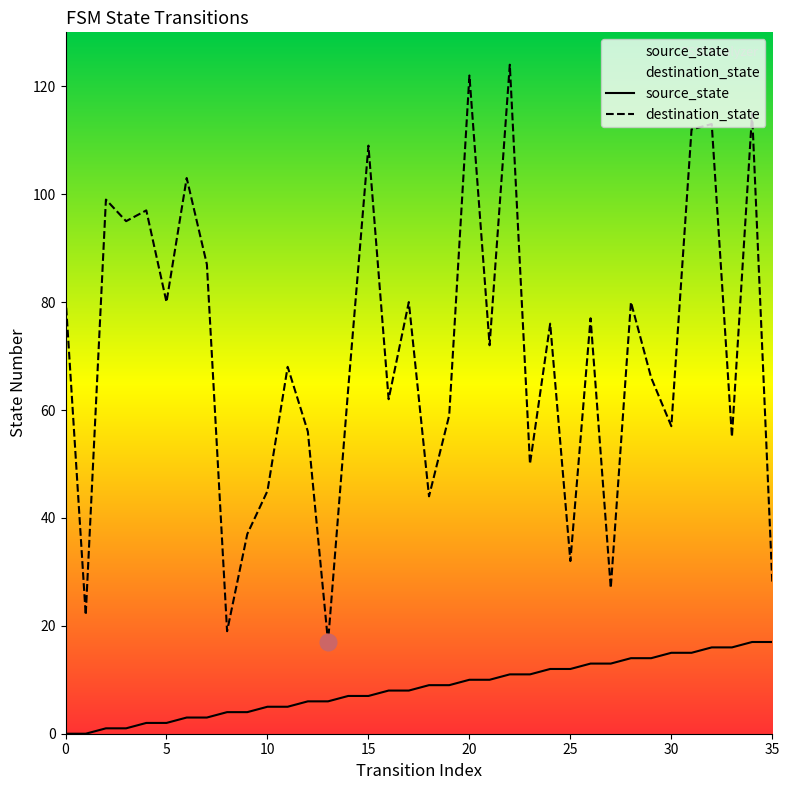

True or false: destination_state and source_state cross at least once.

False